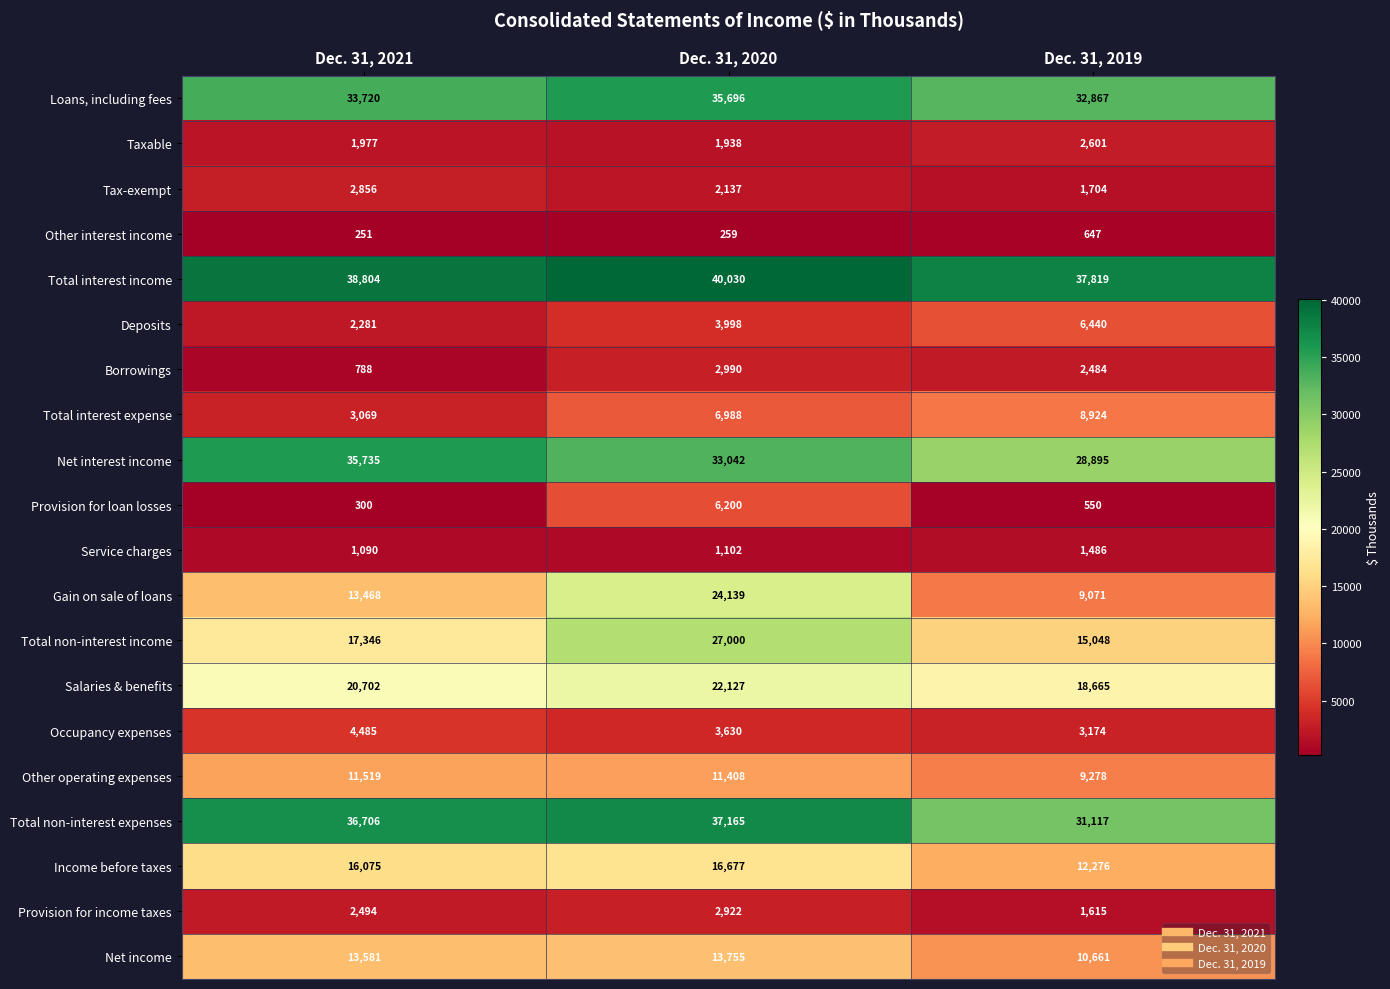

How many series are shown in this chart?

20